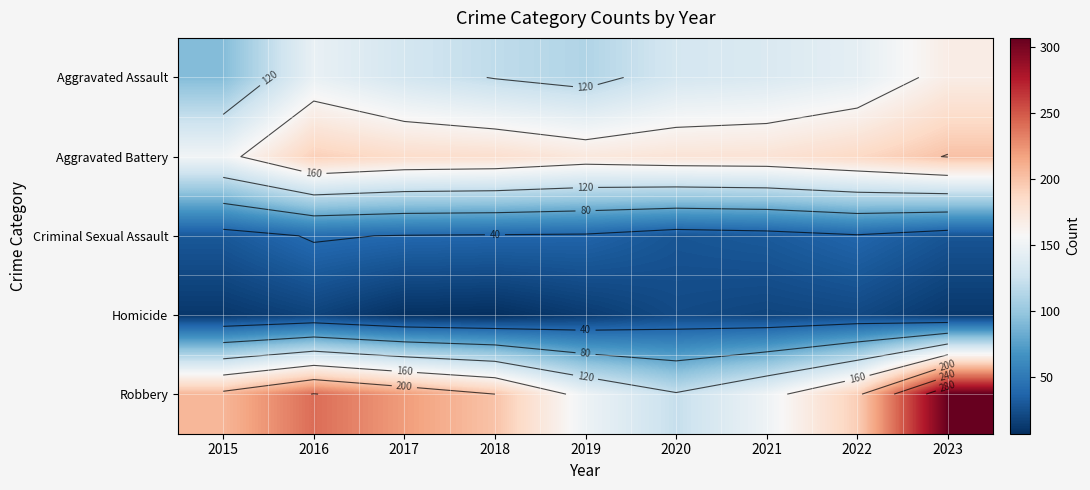

Rank the series at 2022 from highest to lowest value.

Robbery, Aggravated Battery, Aggravated Assault, Criminal Sexual Assault, Homicide